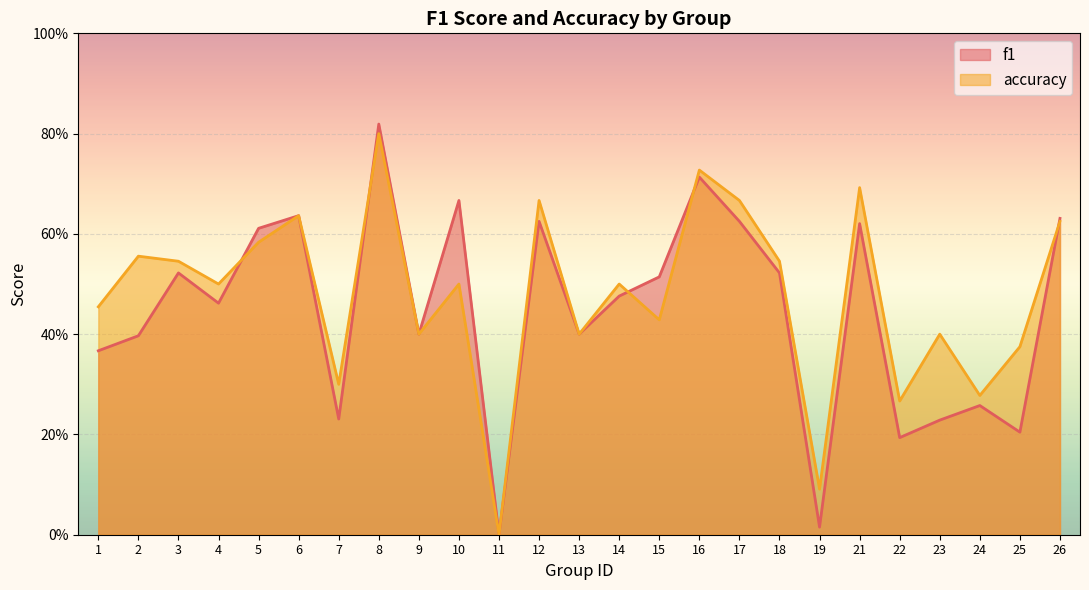

Reading right to left, what are all the values shown in this chart?

f1: 0.6	0.2	0.3	0.2	0.2	0.6	0.0	0.5	0.6	0.7	0.5	0.5	0.4	0.6	0.0	0.7	0.4	0.8	0.2	0.6	0.6	0.5	0.5	0.4	0.4
accuracy: 0.6	0.4	0.3	0.4	0.3	0.7	0.1	0.5	0.7	0.7	0.4	0.5	0.4	0.7	0.0	0.5	0.4	0.8	0.3	0.6	0.6	0.5	0.5	0.6	0.5